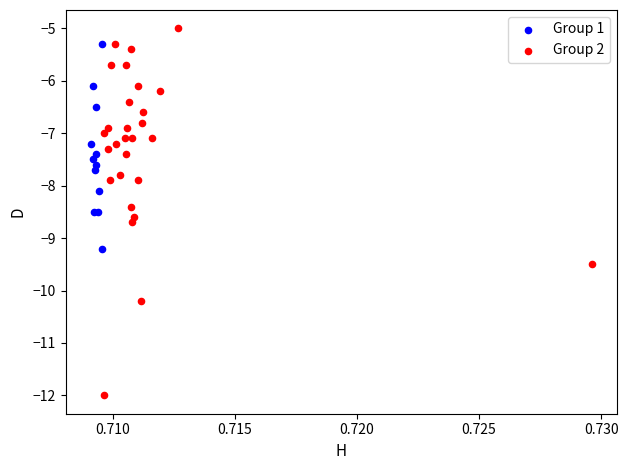

What are all the series names shown in the legend?

Group 1, Group 2